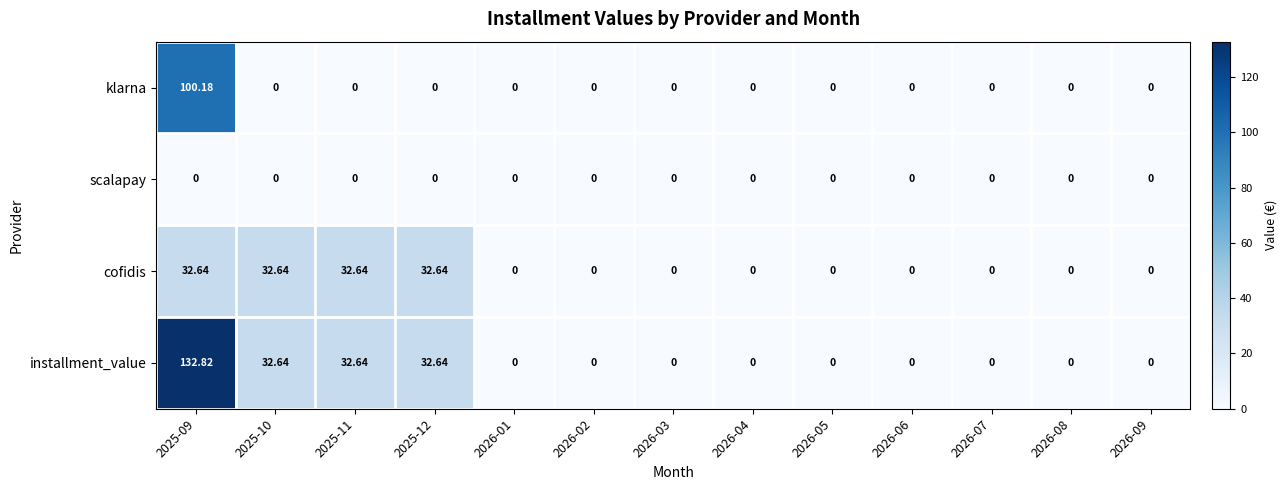

Which series has the largest total across all categories?

installment_value